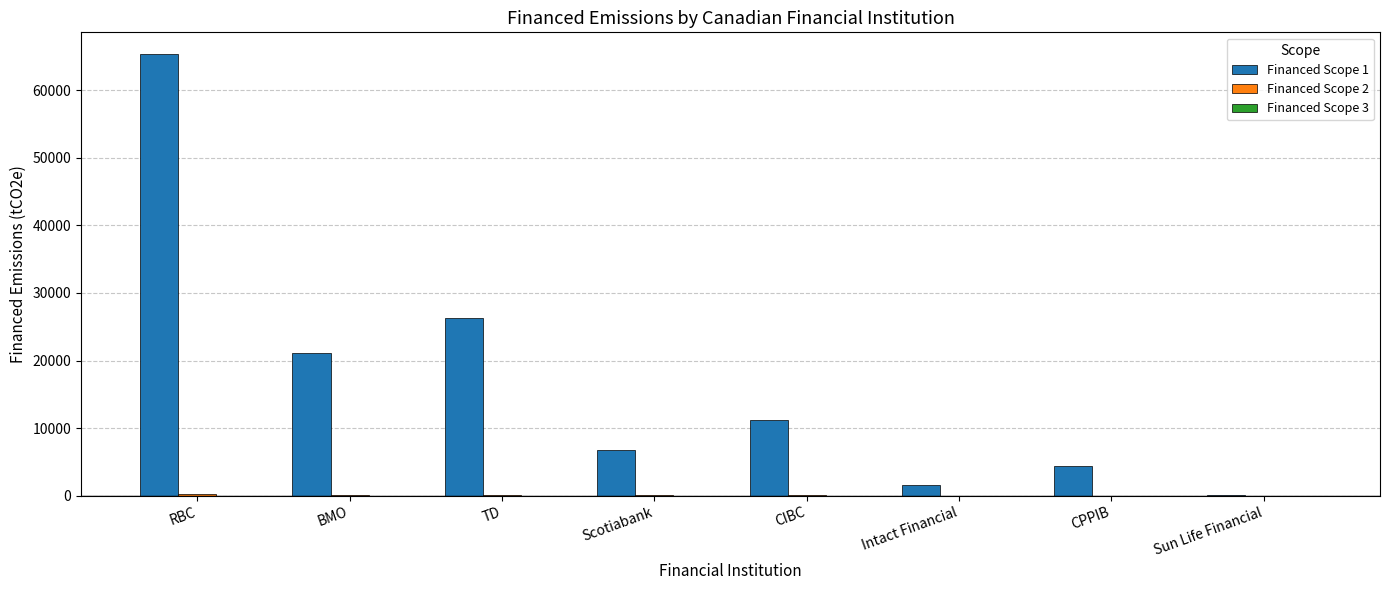

True or false: Financed Scope 1 has a value of 29132.5 at BMO.

False